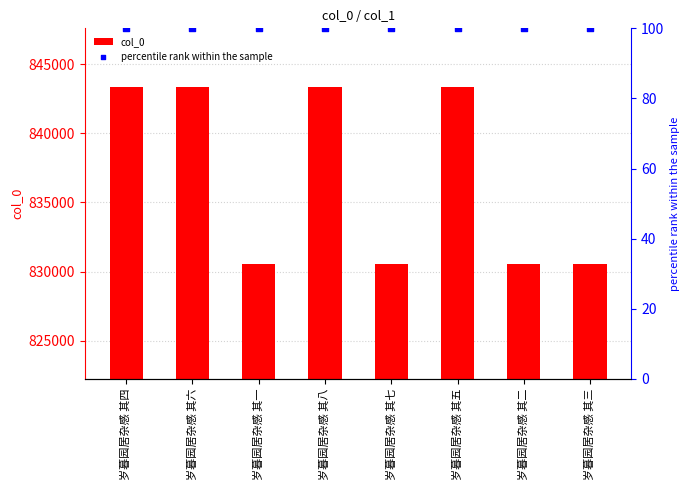

What are all the series names shown in the legend?

col_0, percentile rank within the sample